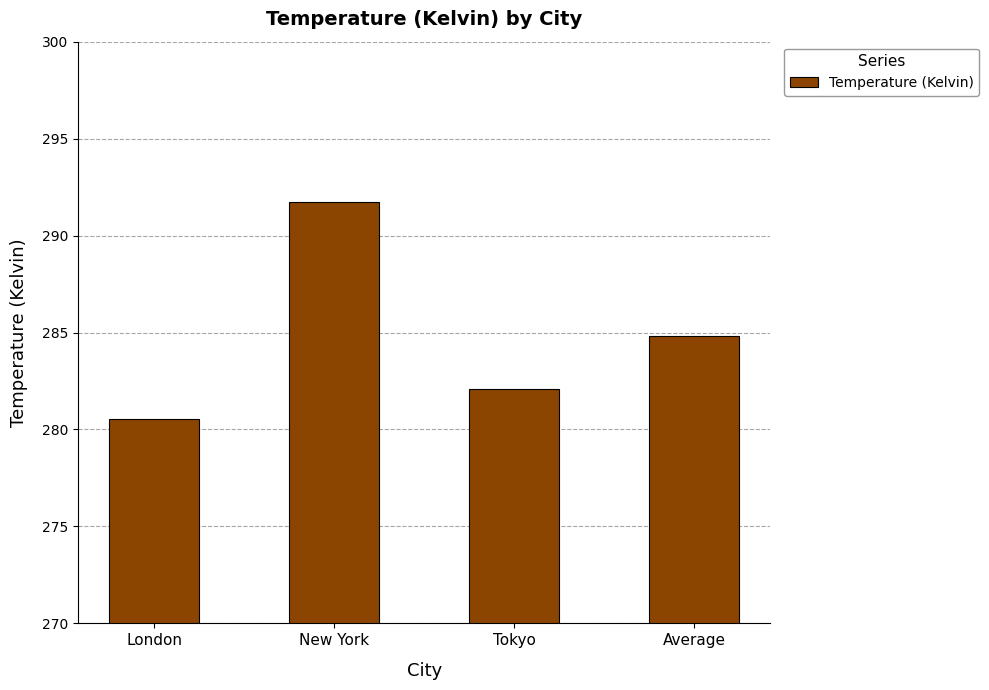

Reading right to left, list all the values displayed in this chart.

284.8	282.1	291.8	280.6